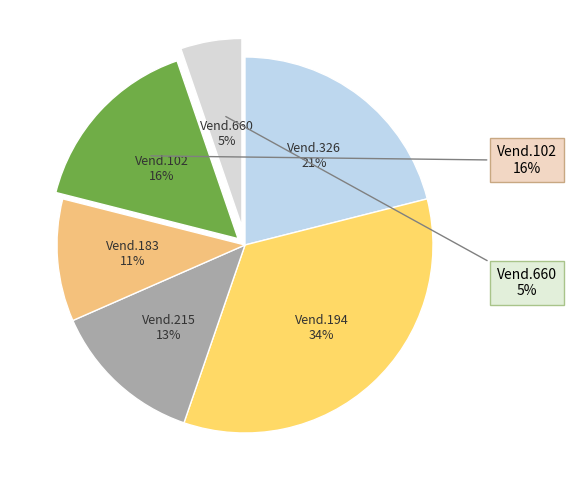

Does 102 represent more than half of the total?

No